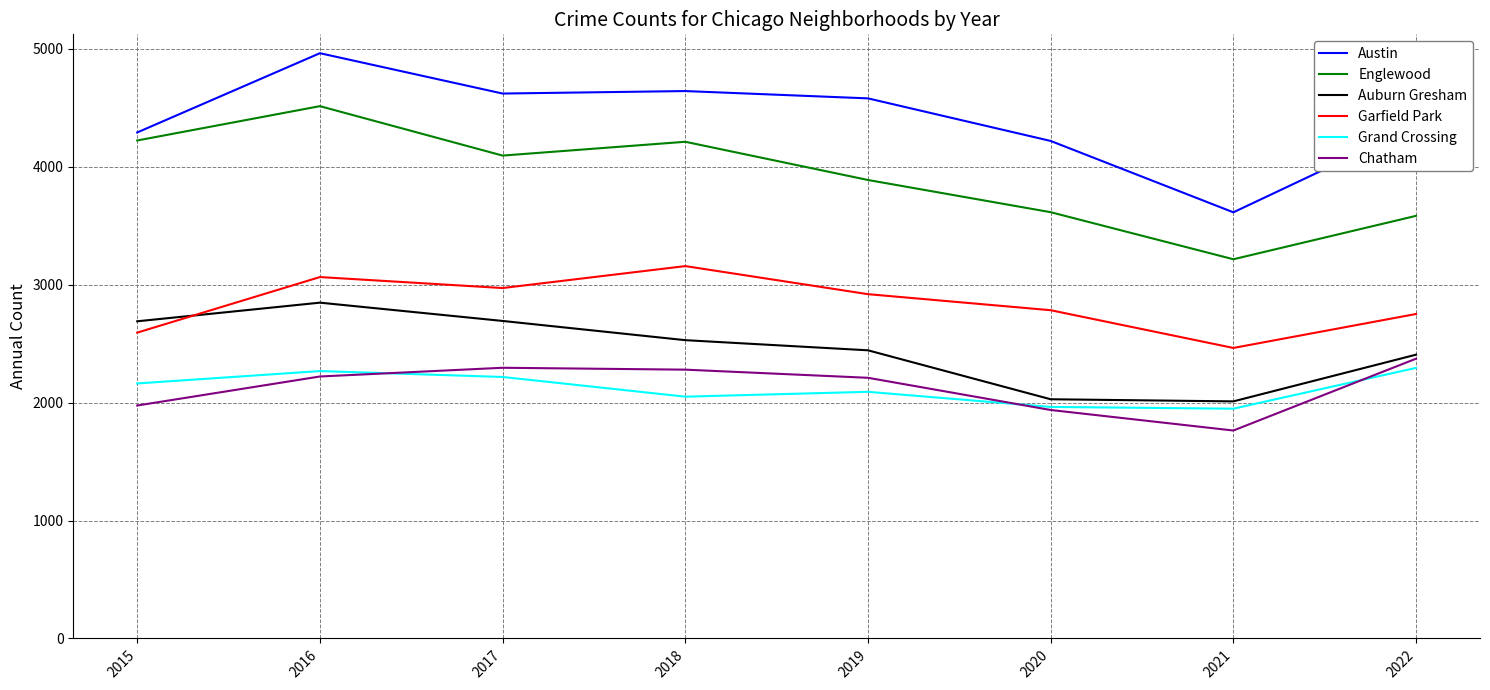

In Garfield Park, how many points are lower than both neighbors (excluding endpoints)?

2